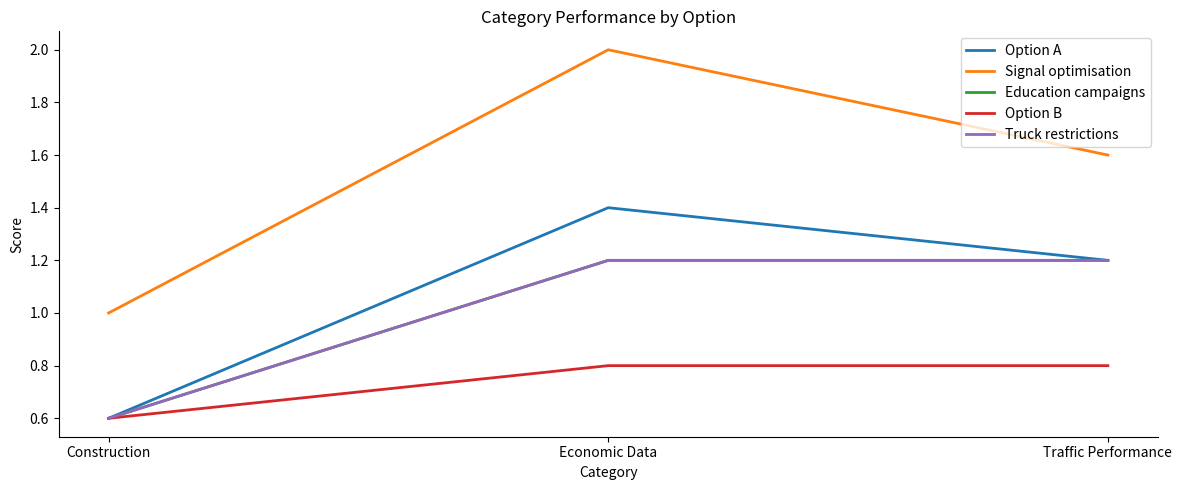

Does the chart have visible grid lines?

No